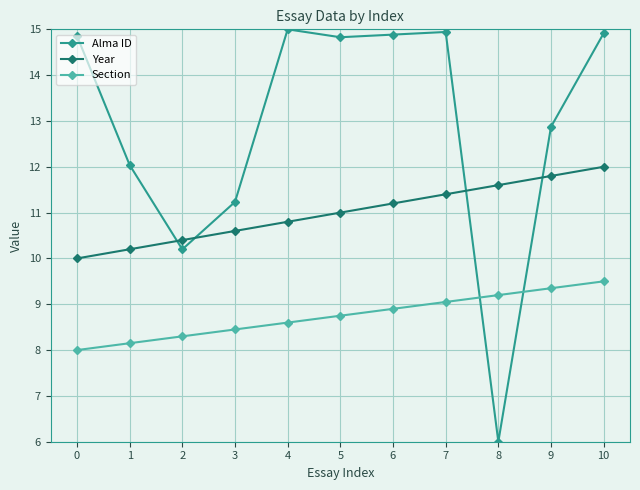

Count the number of categories in the chart.

11